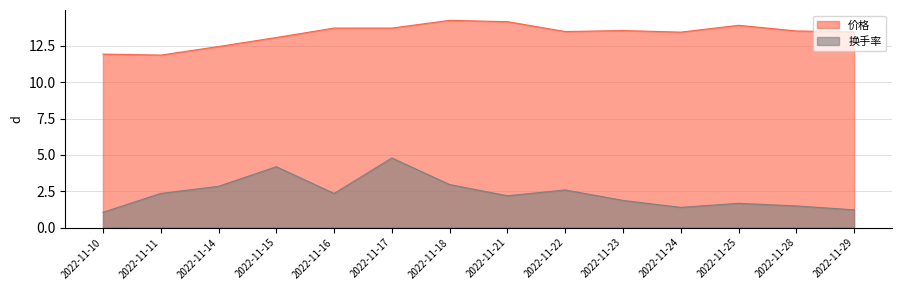

How many lines are shown in the chart?

2